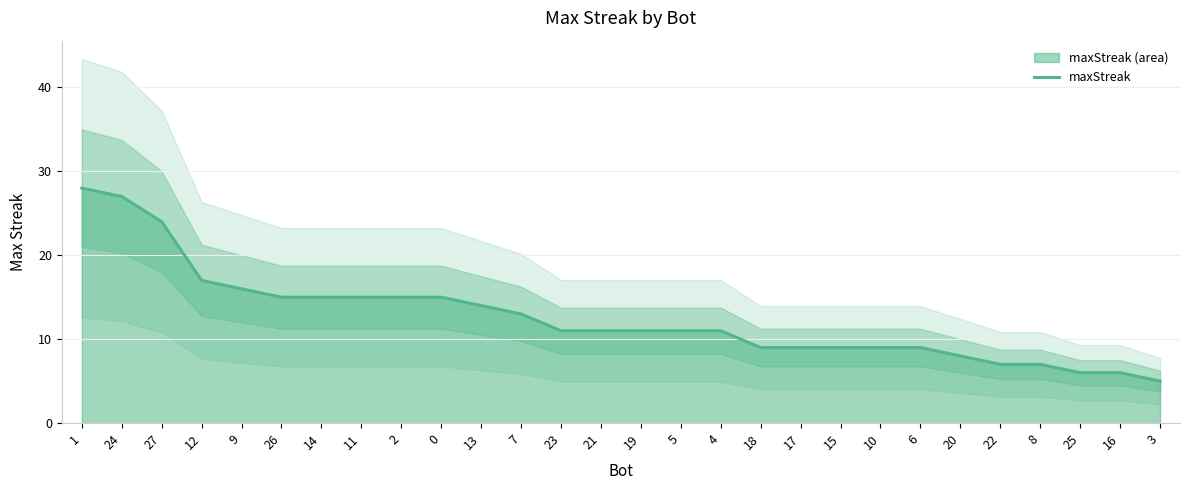

Is it true that the value at 14 is 7?

False